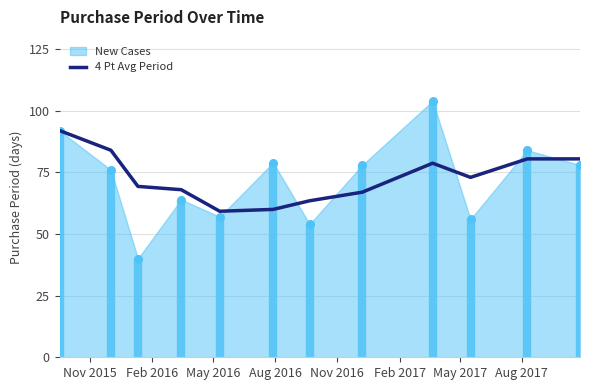

Between Feb 2017 and Nov 2016, which is larger?

Feb 2017